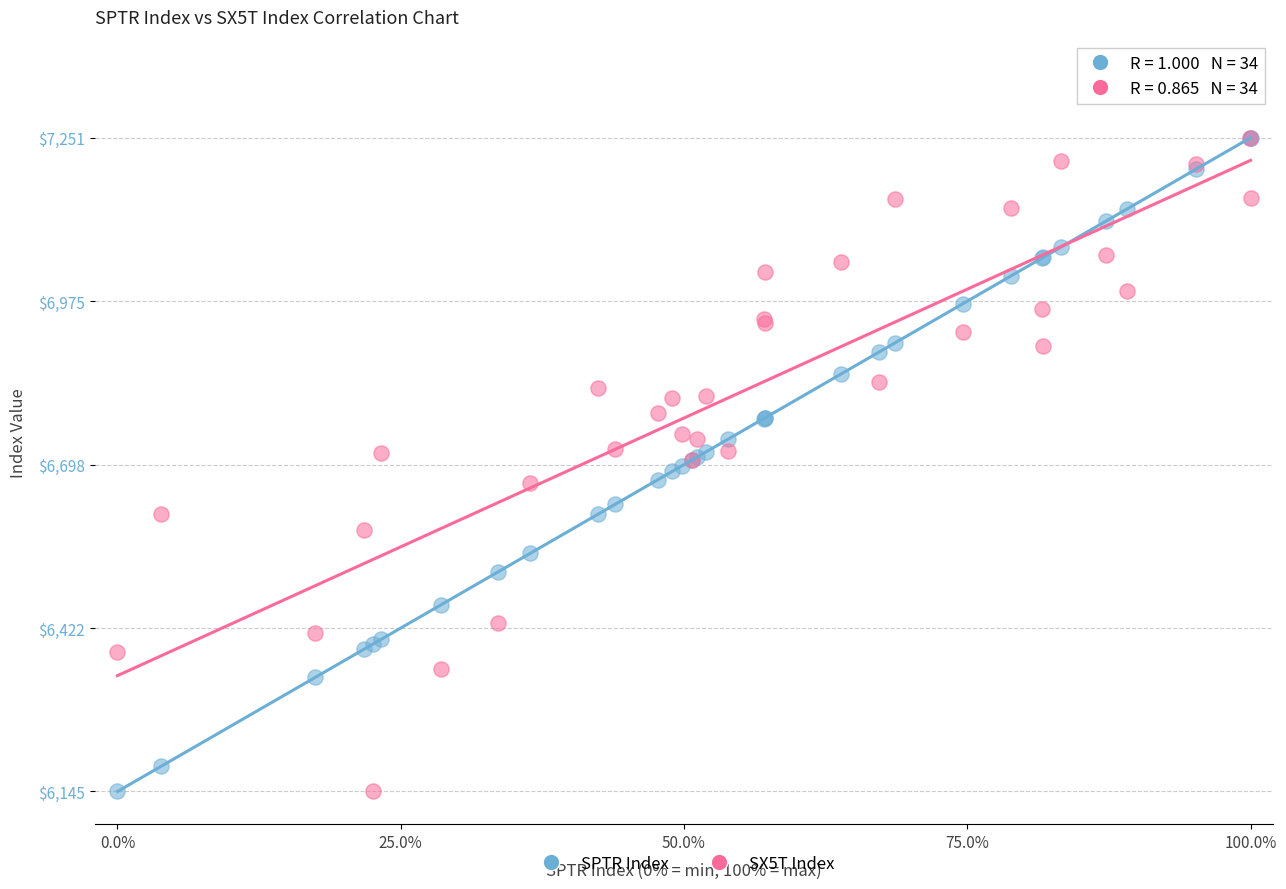

What are all the series names shown in the legend?

SPTR Index, SX5T Index